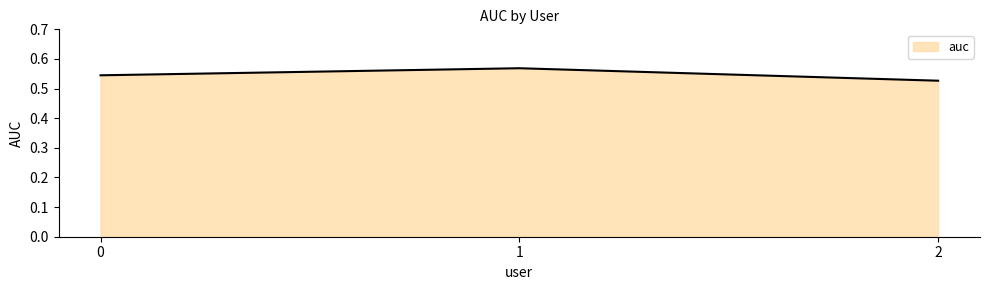

What is the sum of the values at 0 and 2?

1.1